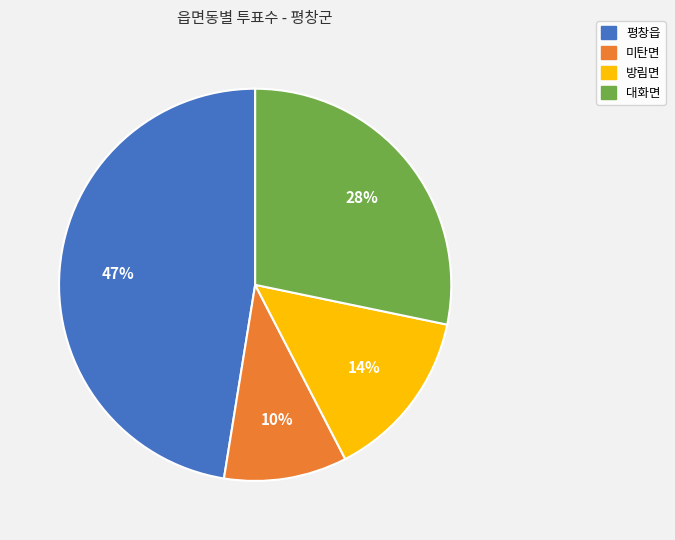

Does 대화면 account for over 50% of the chart?

No